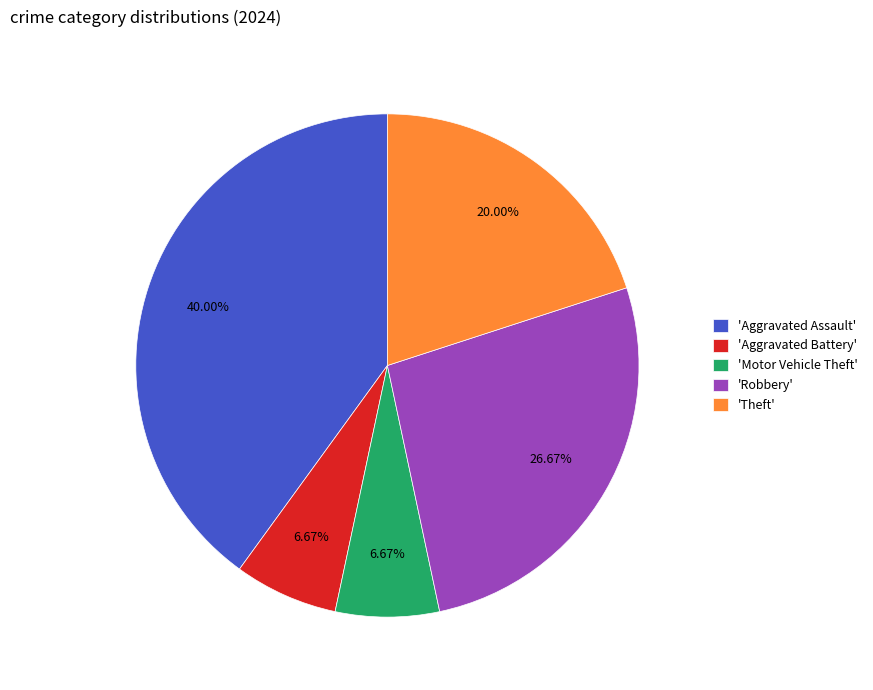

Does 'Aggravated Battery' account for over 50% of the chart?

No